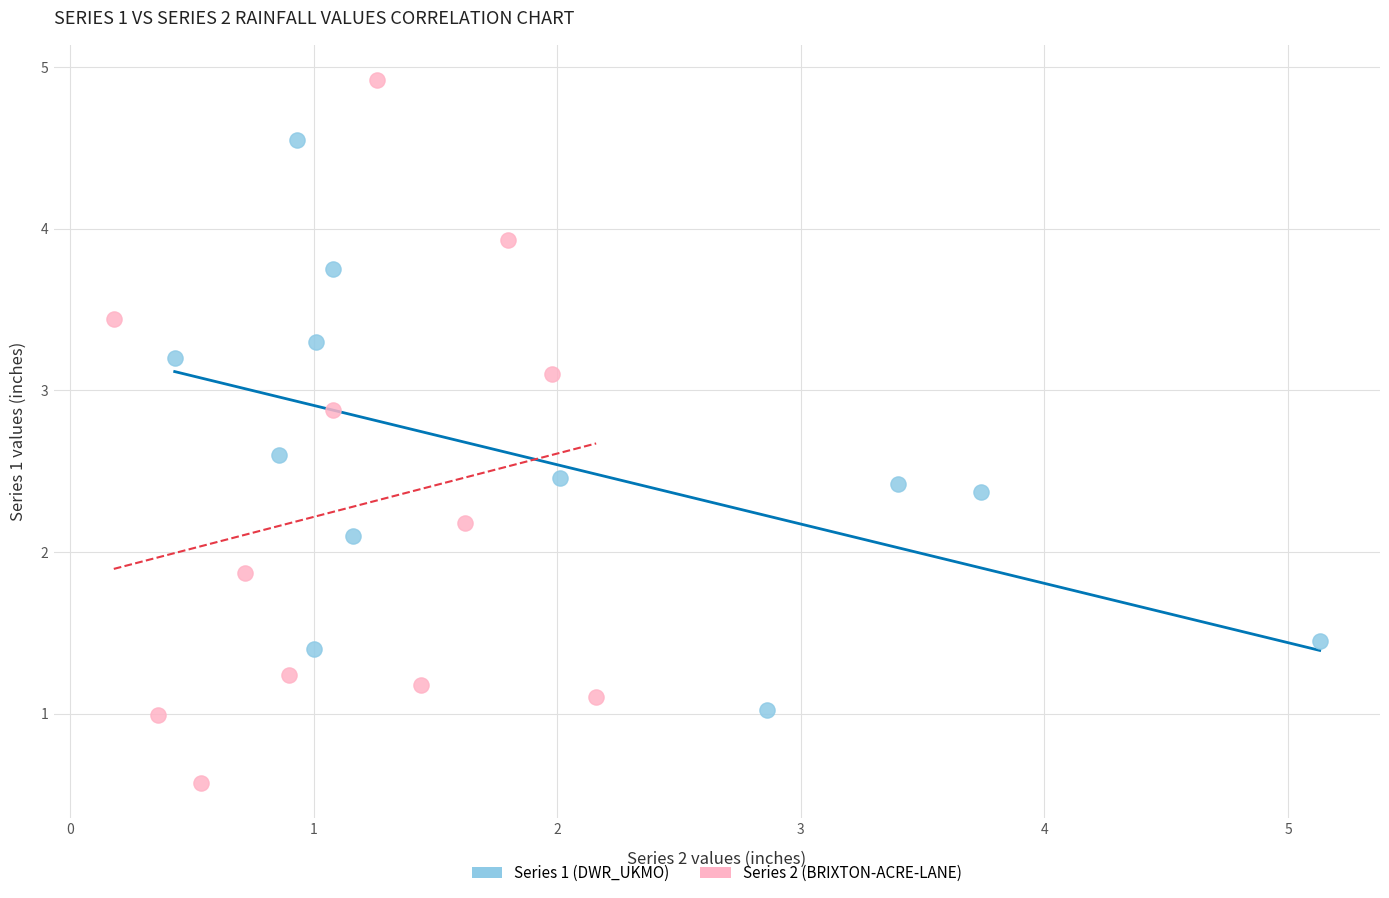

Which series reaches the maximum Y coordinate?

Series 2 (BRIXTON-ACRE-LANE)